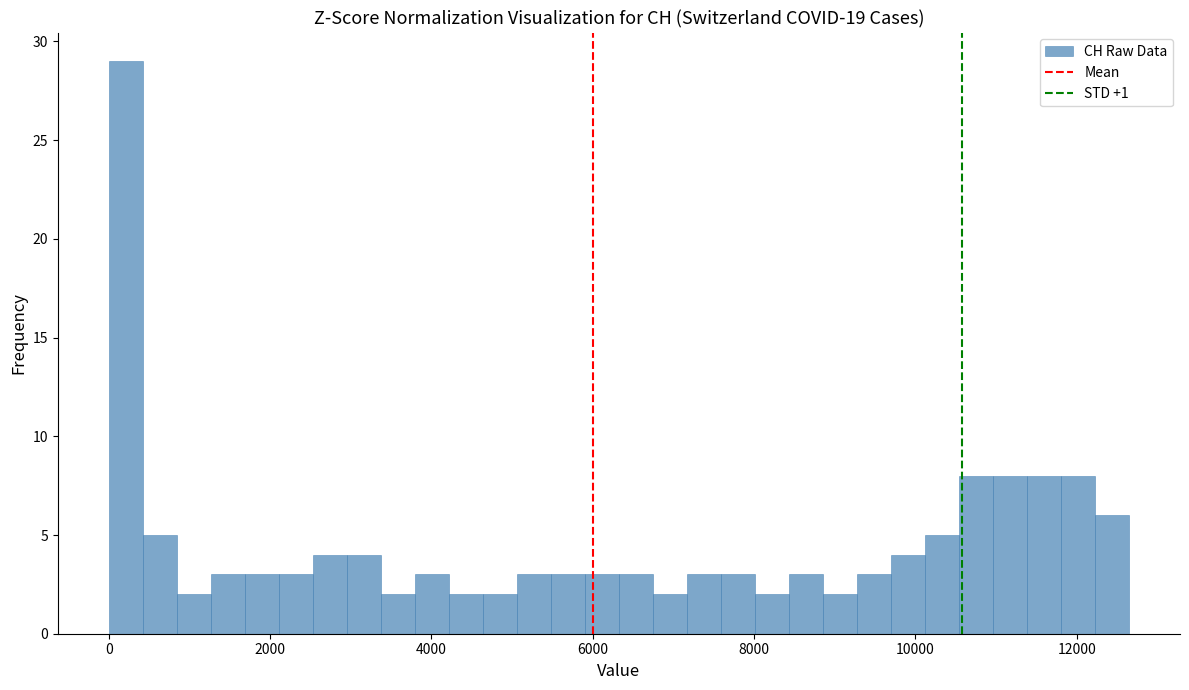

Around what value on the x-axis is the tallest bar? Give the approximate position of its centre, as read against the axis.

200